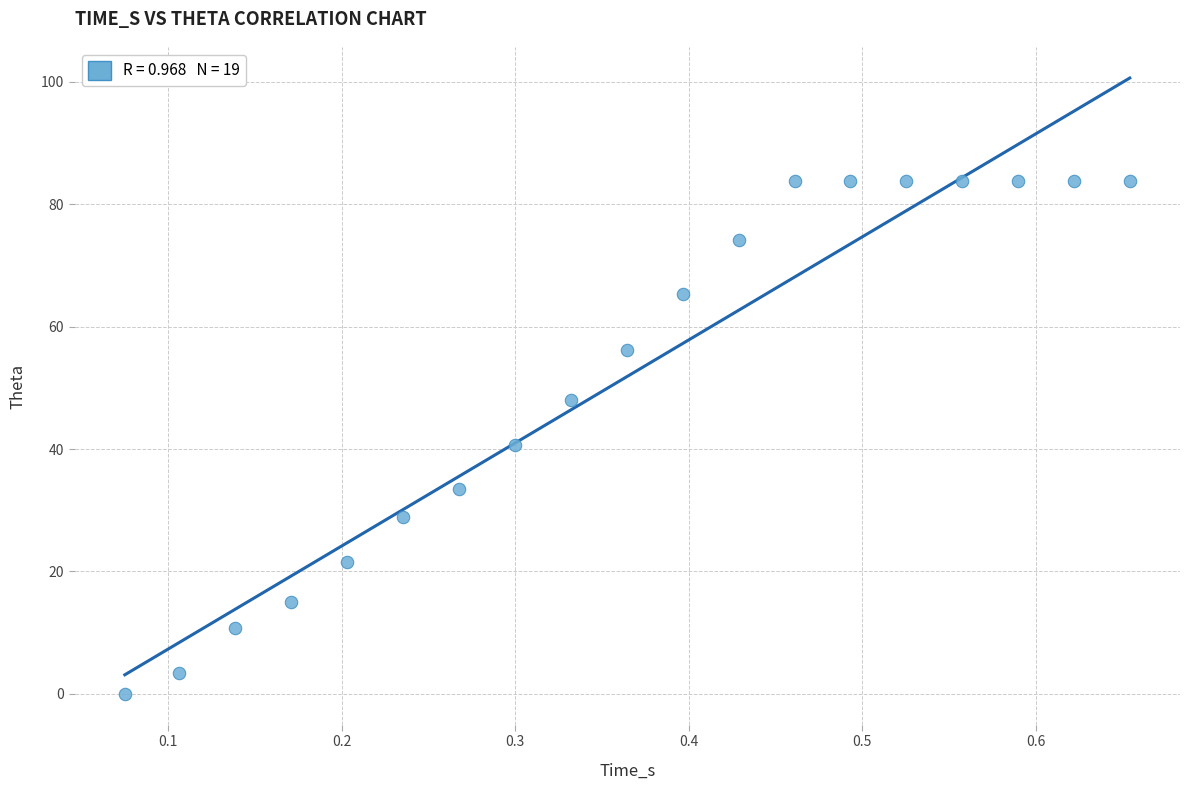

What is the range of X values (max minus min)?

0.6